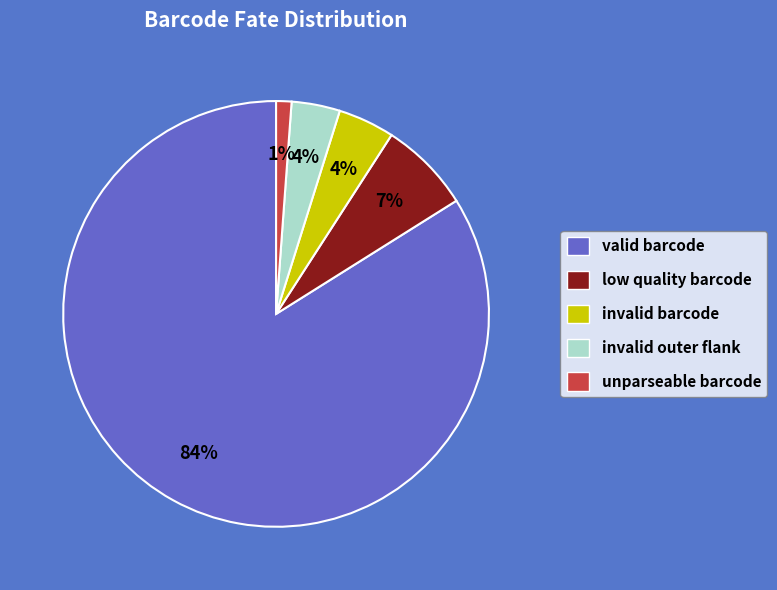

To the nearest percent, what is the difference between the largest and smallest slice percentages?

83%